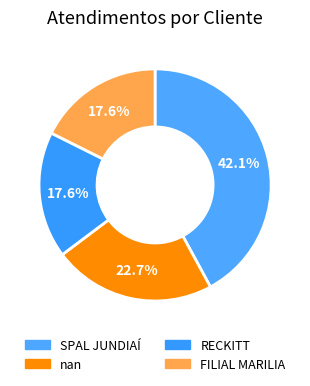

How many segments does this pie chart have?

4